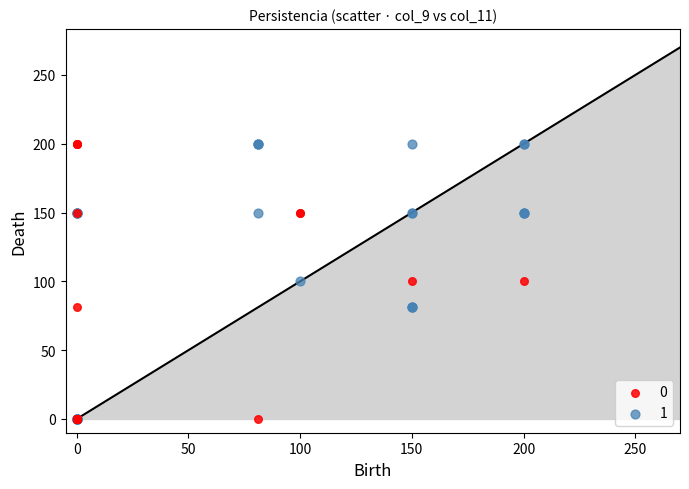

What are all the series names shown in the legend?

0, 1